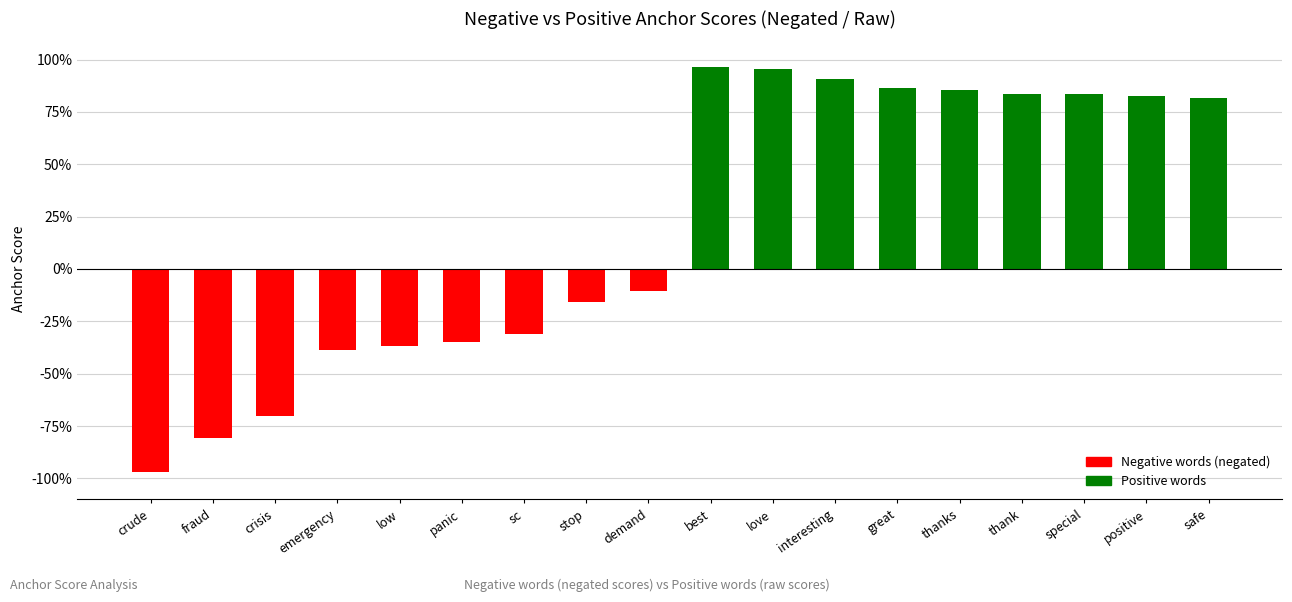

List the labels in order of value, largest first.

best, love, interesting, great, thanks, thank, special, positive, safe, demand, stop, sc, panic, low, emergency, crisis, fraud, crude